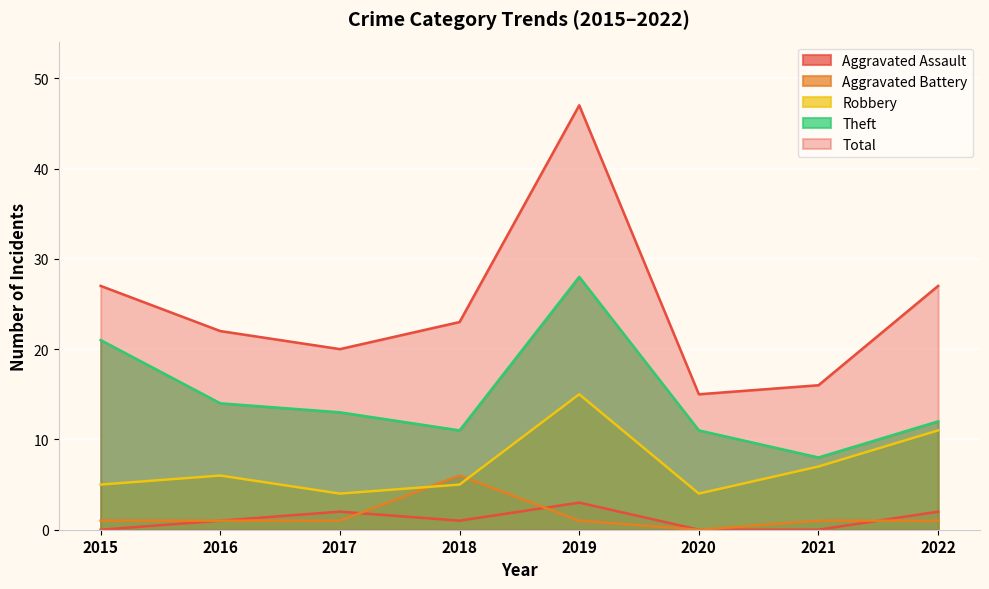

At which category does Total reach its first local peak?

2019